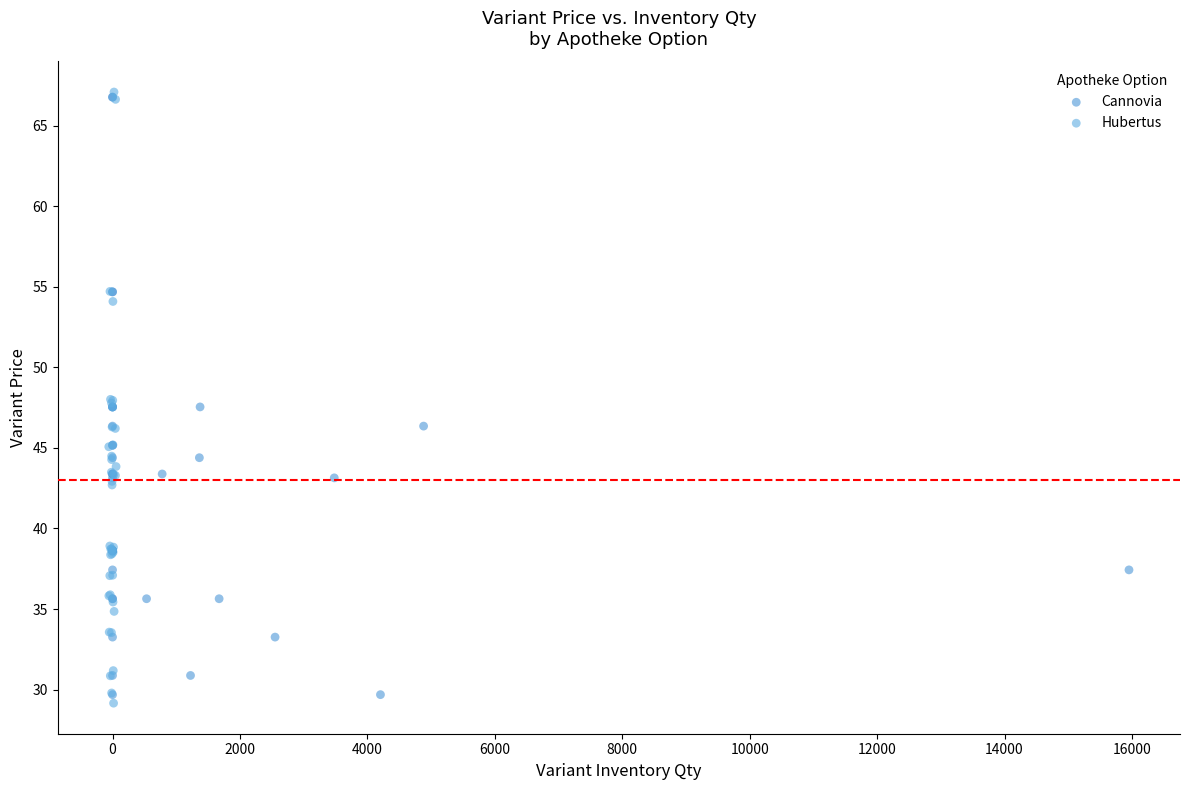

Which series has the widest spread of Y values?

Hubertus